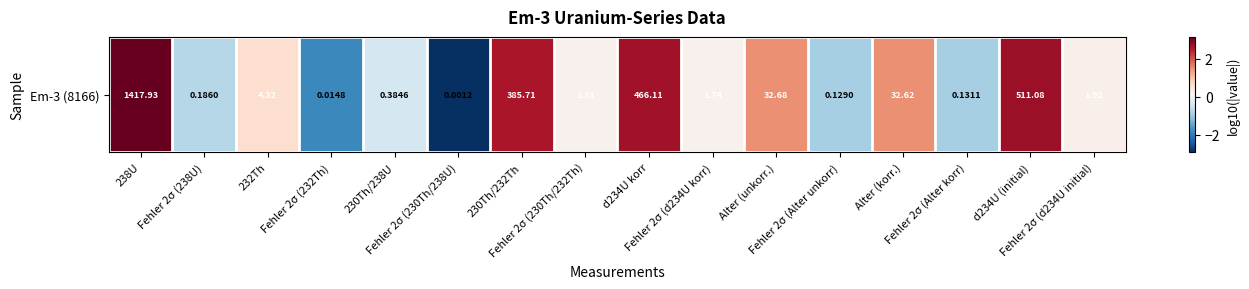

Reading left to right, what are all the values shown in this chart?

238U=3.2	Fehler 2σ (238U)=-0.7	232Th=0.6	Fehler 2σ (232Th)=-1.8	230Th/238U=-0.4	Fehler 2σ (230Th/238U)=-2.9	230Th/232Th=2.6	Fehler 2σ (230Th/232Th)=0.3	d234U korr=2.7	Fehler 2σ (d234U korr)=0.2	Alter (unkorr.)=1.5	Fehler 2σ (Alter unkorr)=-0.9	Alter (korr.)=1.5	Fehler 2σ (Alter korr)=-0.9	d234U (initial)=2.7	Fehler 2σ (d234U initial)=0.3